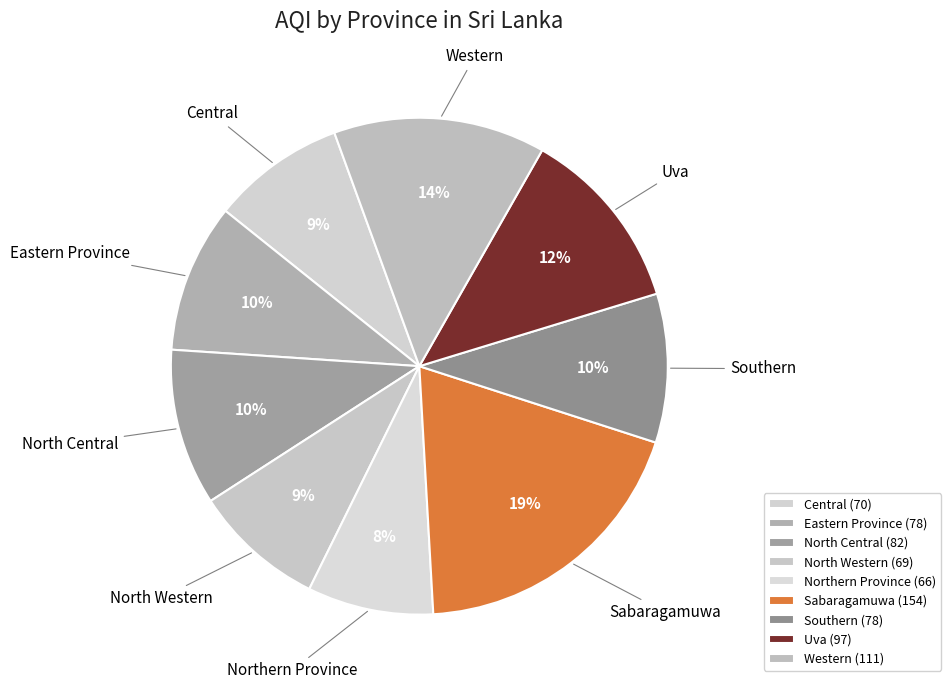

Do Western and Sabaragamuwa together represent more than half of the pie?

No